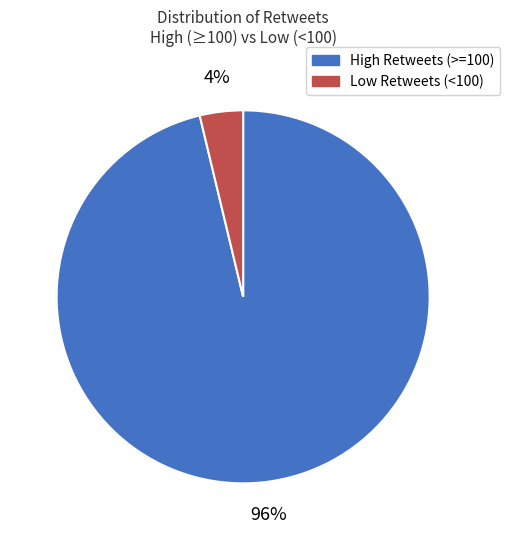

Is there any slice that represents more than half of the pie?

Yes